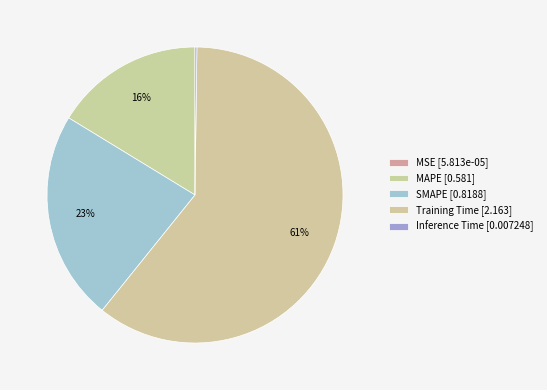

Which category accounts for the majority?

Training Time